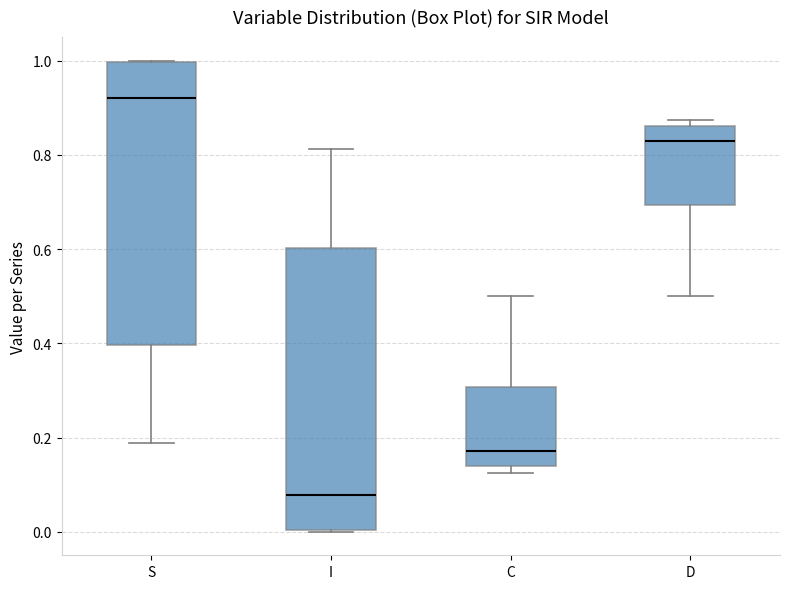

Reading left to right, transcribe this box plot: for each box, give where its median line is, the range the box spans, and where its two whiskers end, as read against the y-axis. The values are not printed on the chart, so give them approximately, as read against the axis.

S: median 0.92, box 0.40 to 1.00, whiskers 0.18 to 1.00
I: median 0.08, box 0.00 to 0.60, whiskers 0.00 to 0.82
C: median 0.18, box 0.14 to 0.30, whiskers 0.12 to 0.50
D: median 0.82, box 0.70 to 0.86, whiskers 0.50 to 0.88